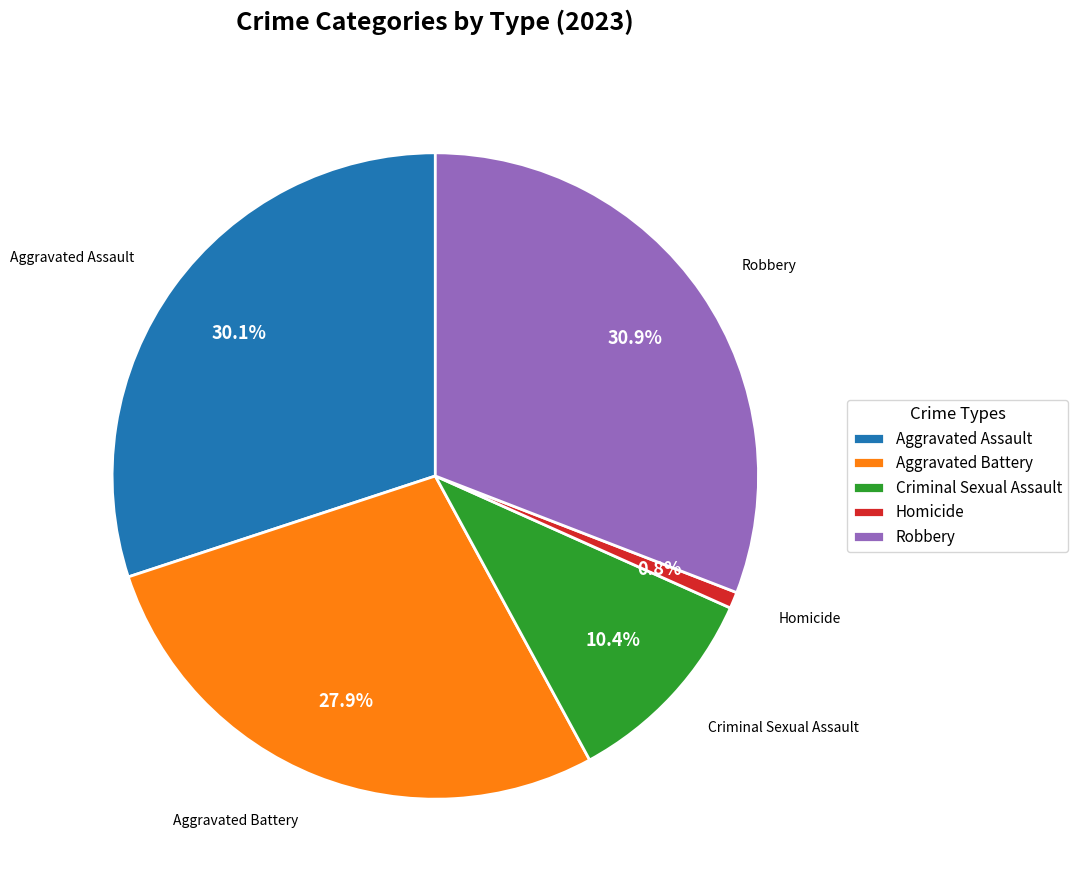

How many slices are in this pie chart?

5